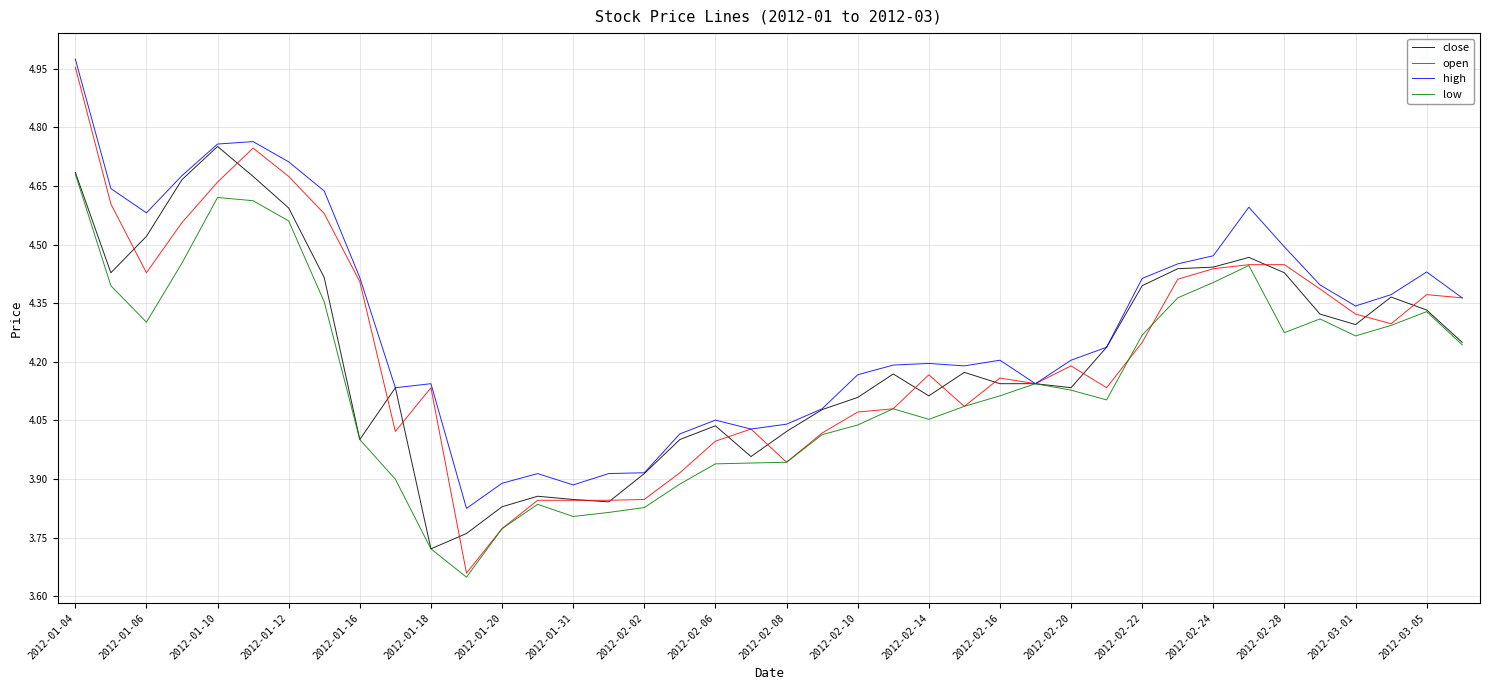

Which series has the largest total across all categories?

high